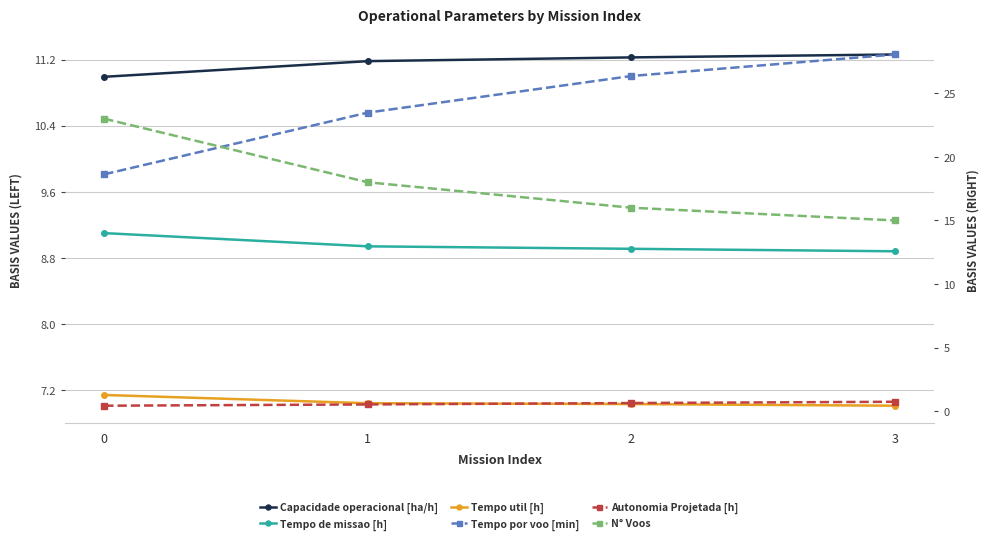

Is it true that Tempo por voo [min] equals 28.1 at 3?

True